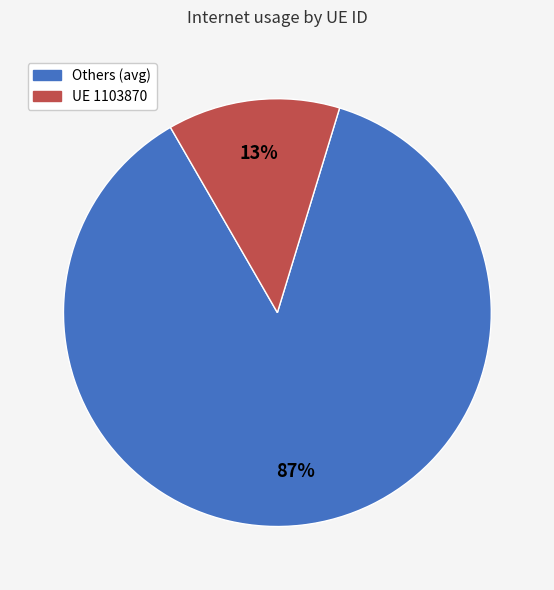

How many segments does this pie chart have?

2